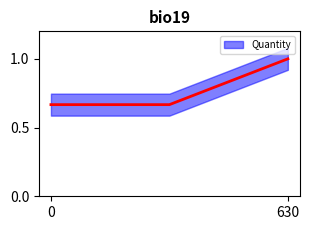

Count the values in the range 0 to 1.

3